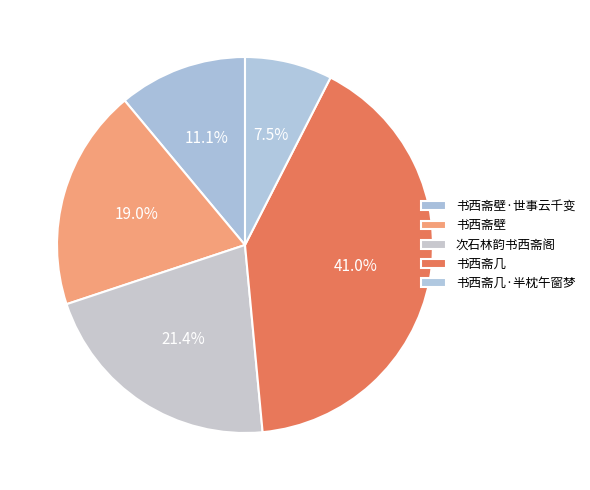

Combined, do 次石林韵书西斋阁 and 书西斋壁·世事云千变 account for over 50%?

No